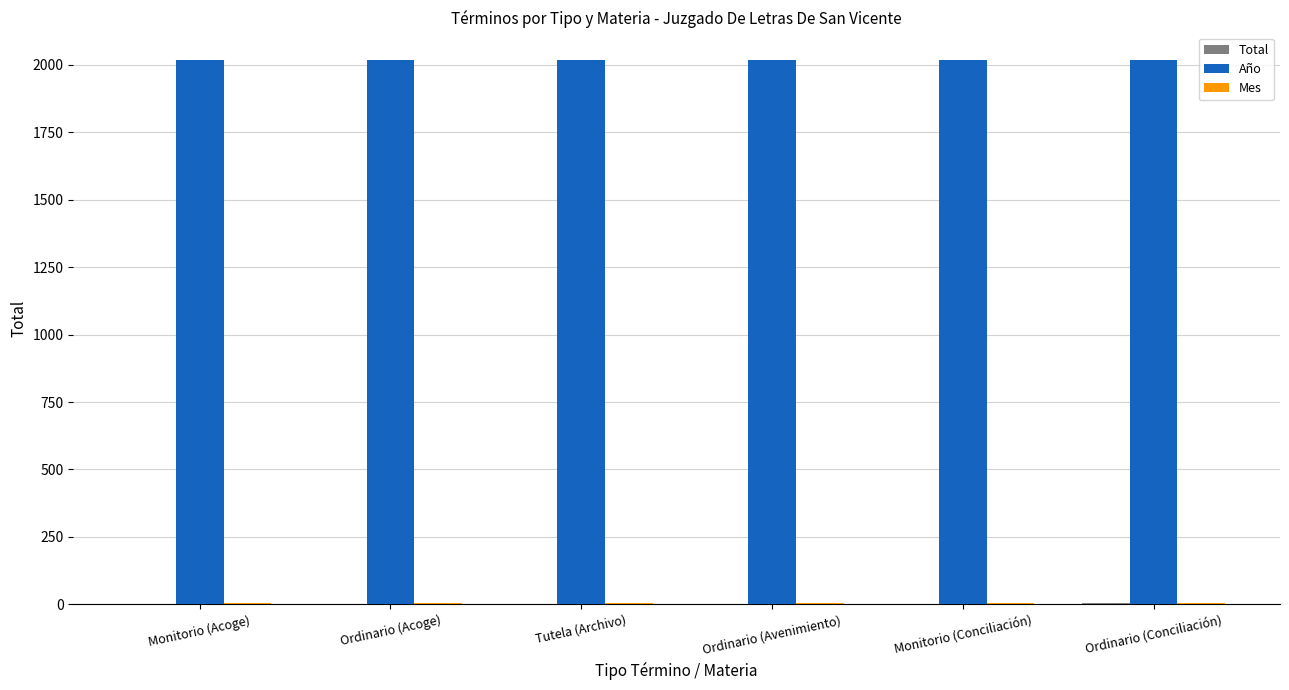

Is it true that Año equals 879 at Ordinario (Conciliación)?

False